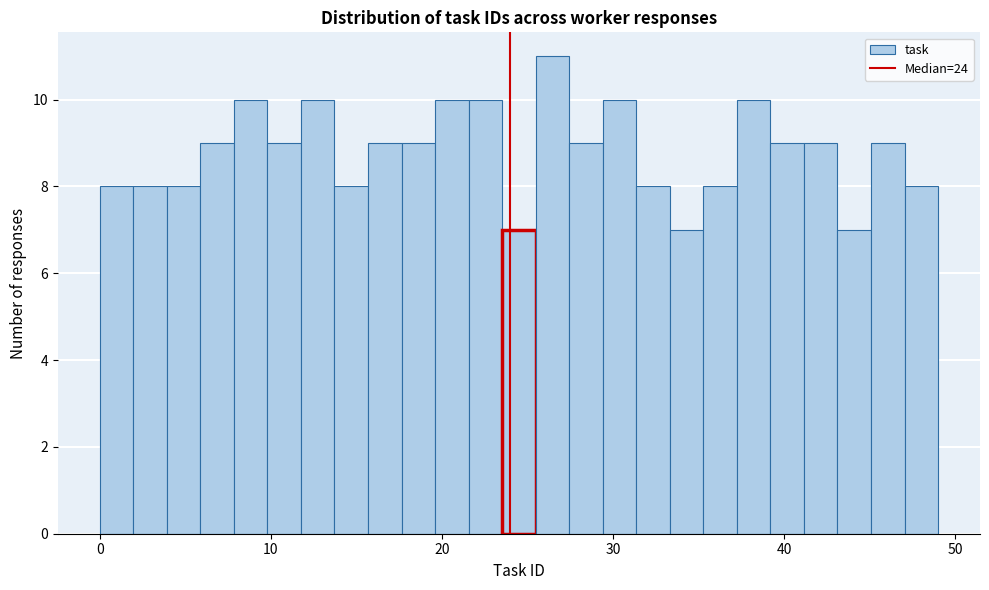

Around what value on the x-axis is the tallest bar? Give the approximate position of its centre, as read against the axis.

26